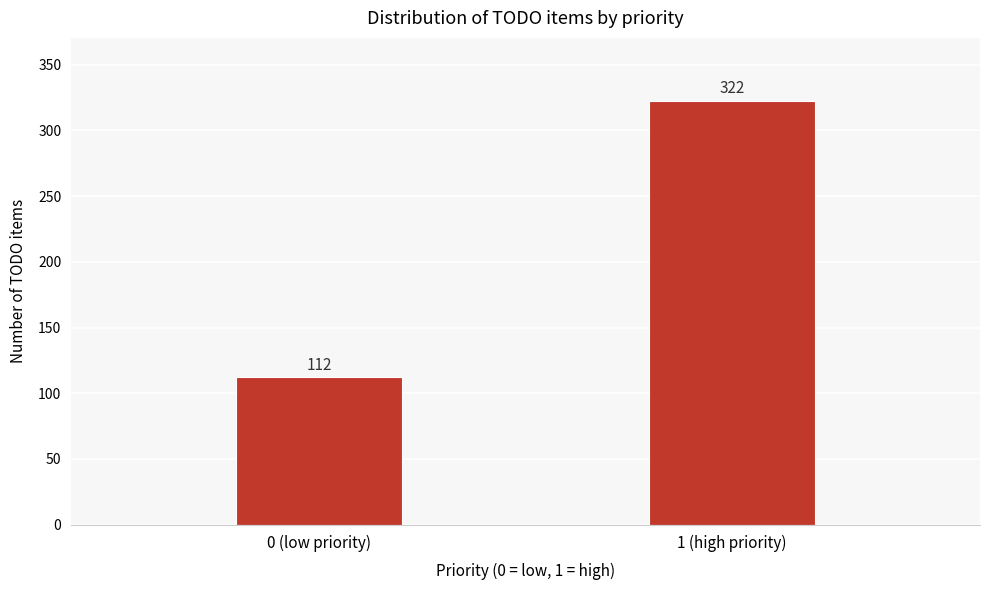

Reading left to right, what are all the values shown in this chart?

0 (low priority)=112	1 (high priority)=322